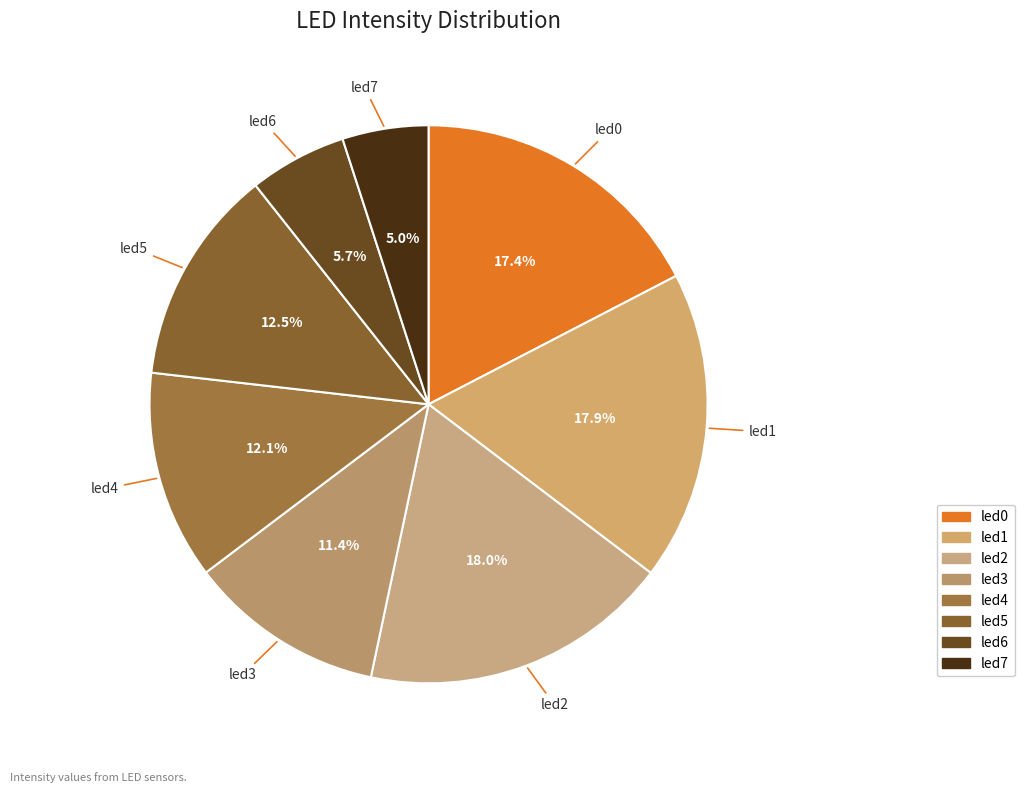

How many slices are in this pie chart?

8